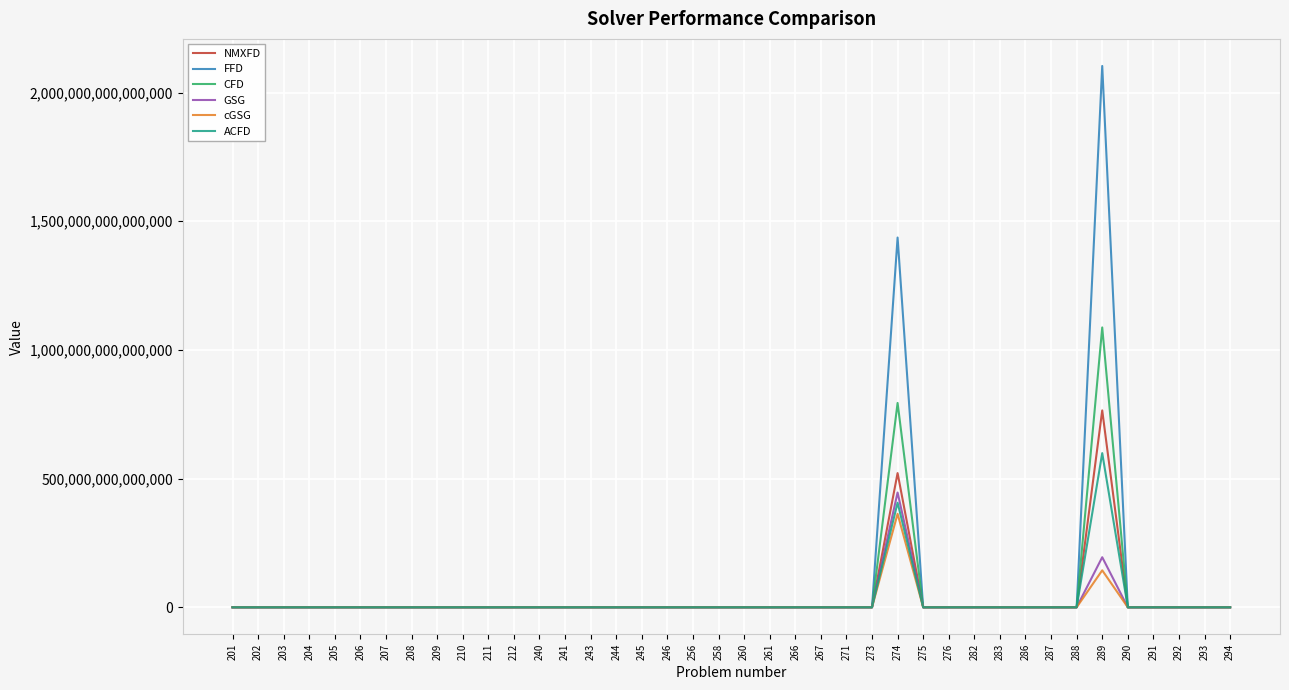

At which label is CFD closest to 543687080201613?

274